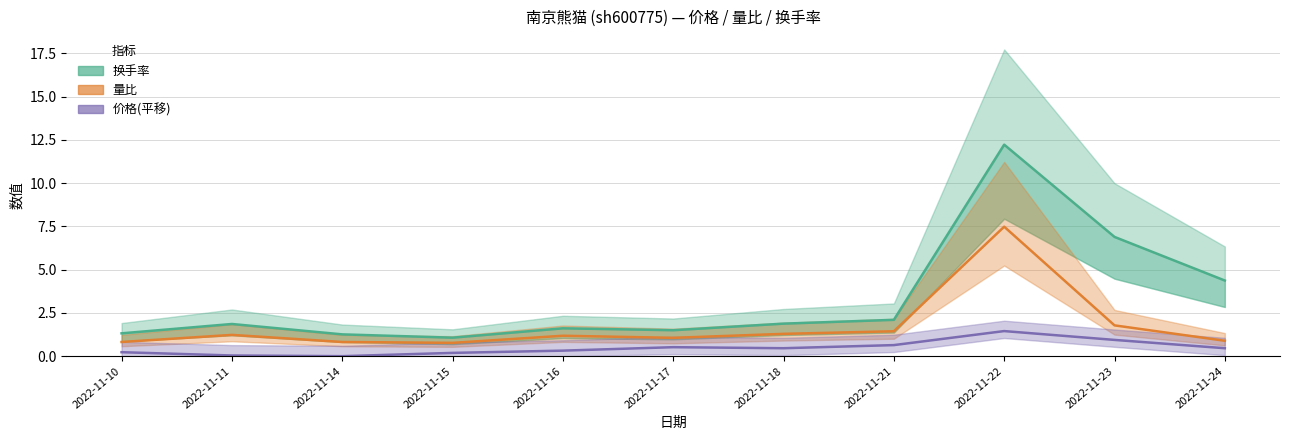

What is the difference between the 量比 values at 2022-11-10 and 2022-11-21?

0.6